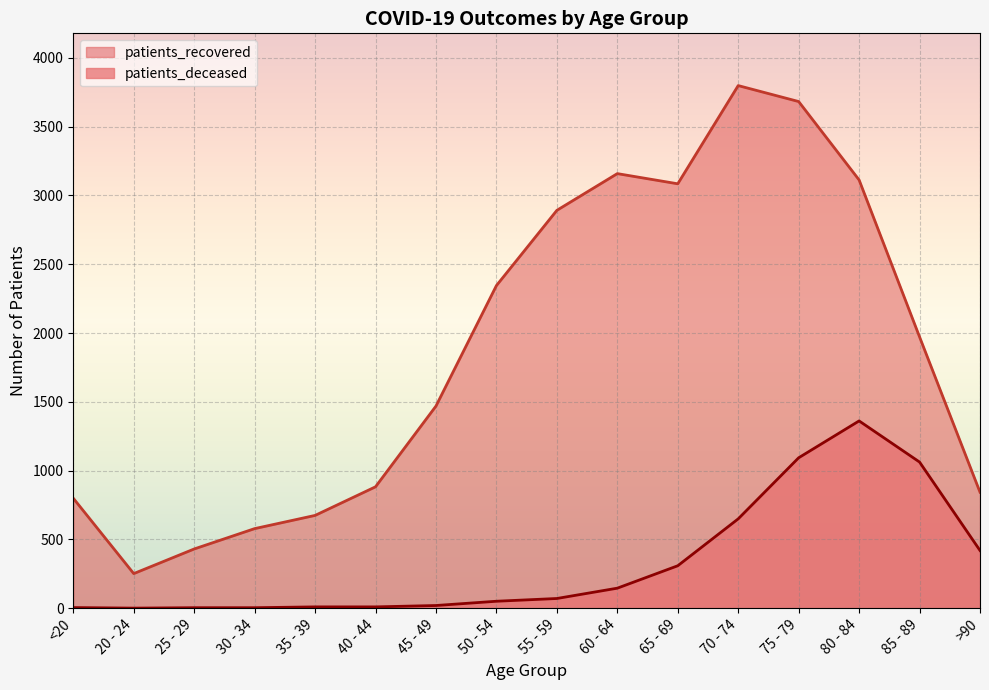

Reading left to right, extract all data points from this chart.

patients_deceased: <20=4	20 - 24=0	25 - 29=3	30 - 34=3	35 - 39=9	40 - 44=9	45 - 49=19	50 - 54=50	55 - 59=70	60 - 64=145	65 - 69=308	70 - 74=649	75 - 79=1093	80 - 84=1361	85 - 89=1062	>90=419
patients_recovered: <20=799	20 - 24=251	25 - 29=430	30 - 34=578	35 - 39=674	40 - 44=882	45 - 49=1469	50 - 54=2345	55 - 59=2892	60 - 64=3159	65 - 69=3085	70 - 74=3799	75 - 79=3683	80 - 84=3113	85 - 89=1972	>90=843